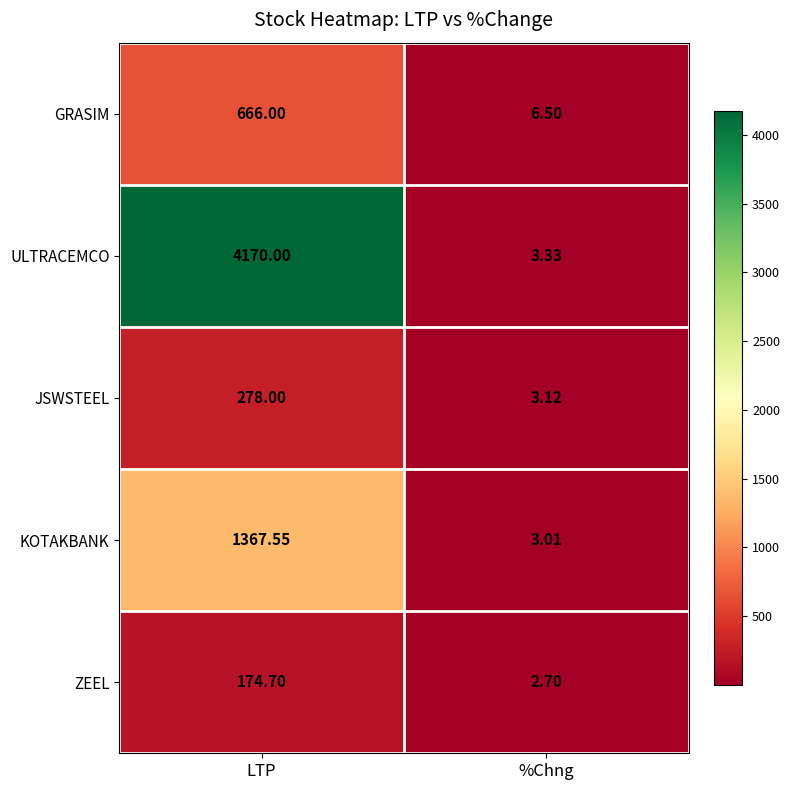

Count the number of categories in the chart.

2